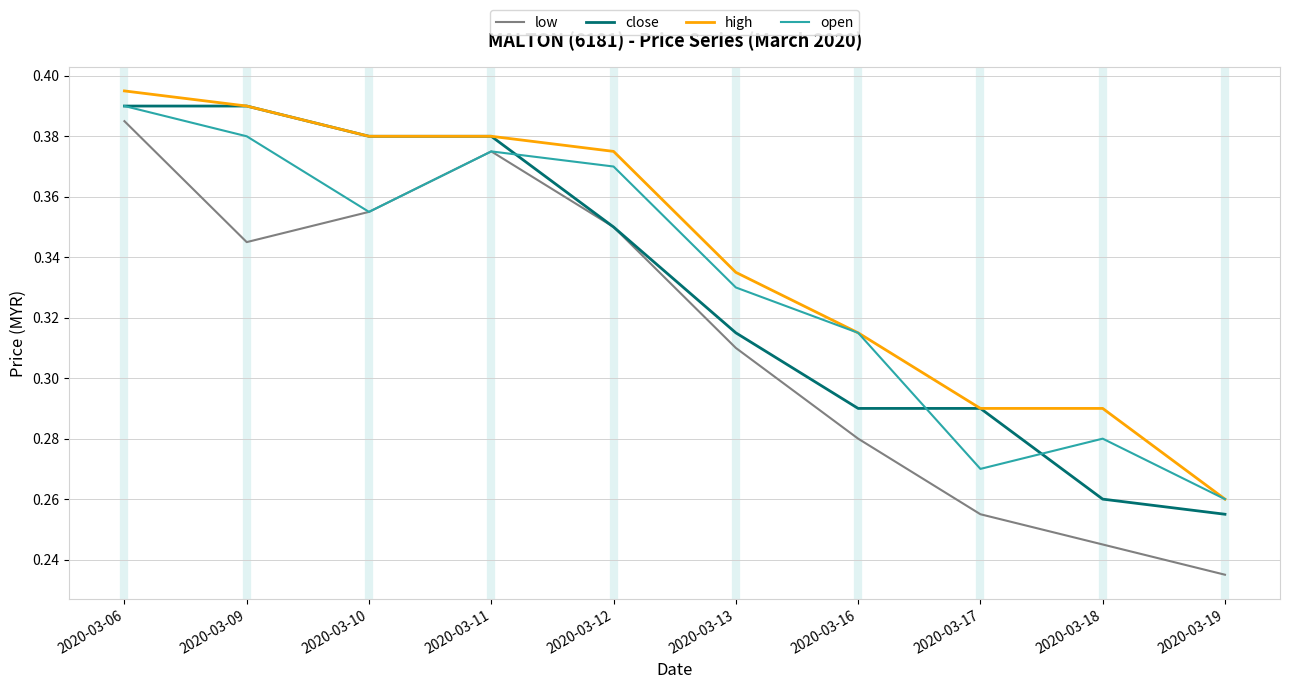

At which category is the sum across all series the highest?

2020-03-06